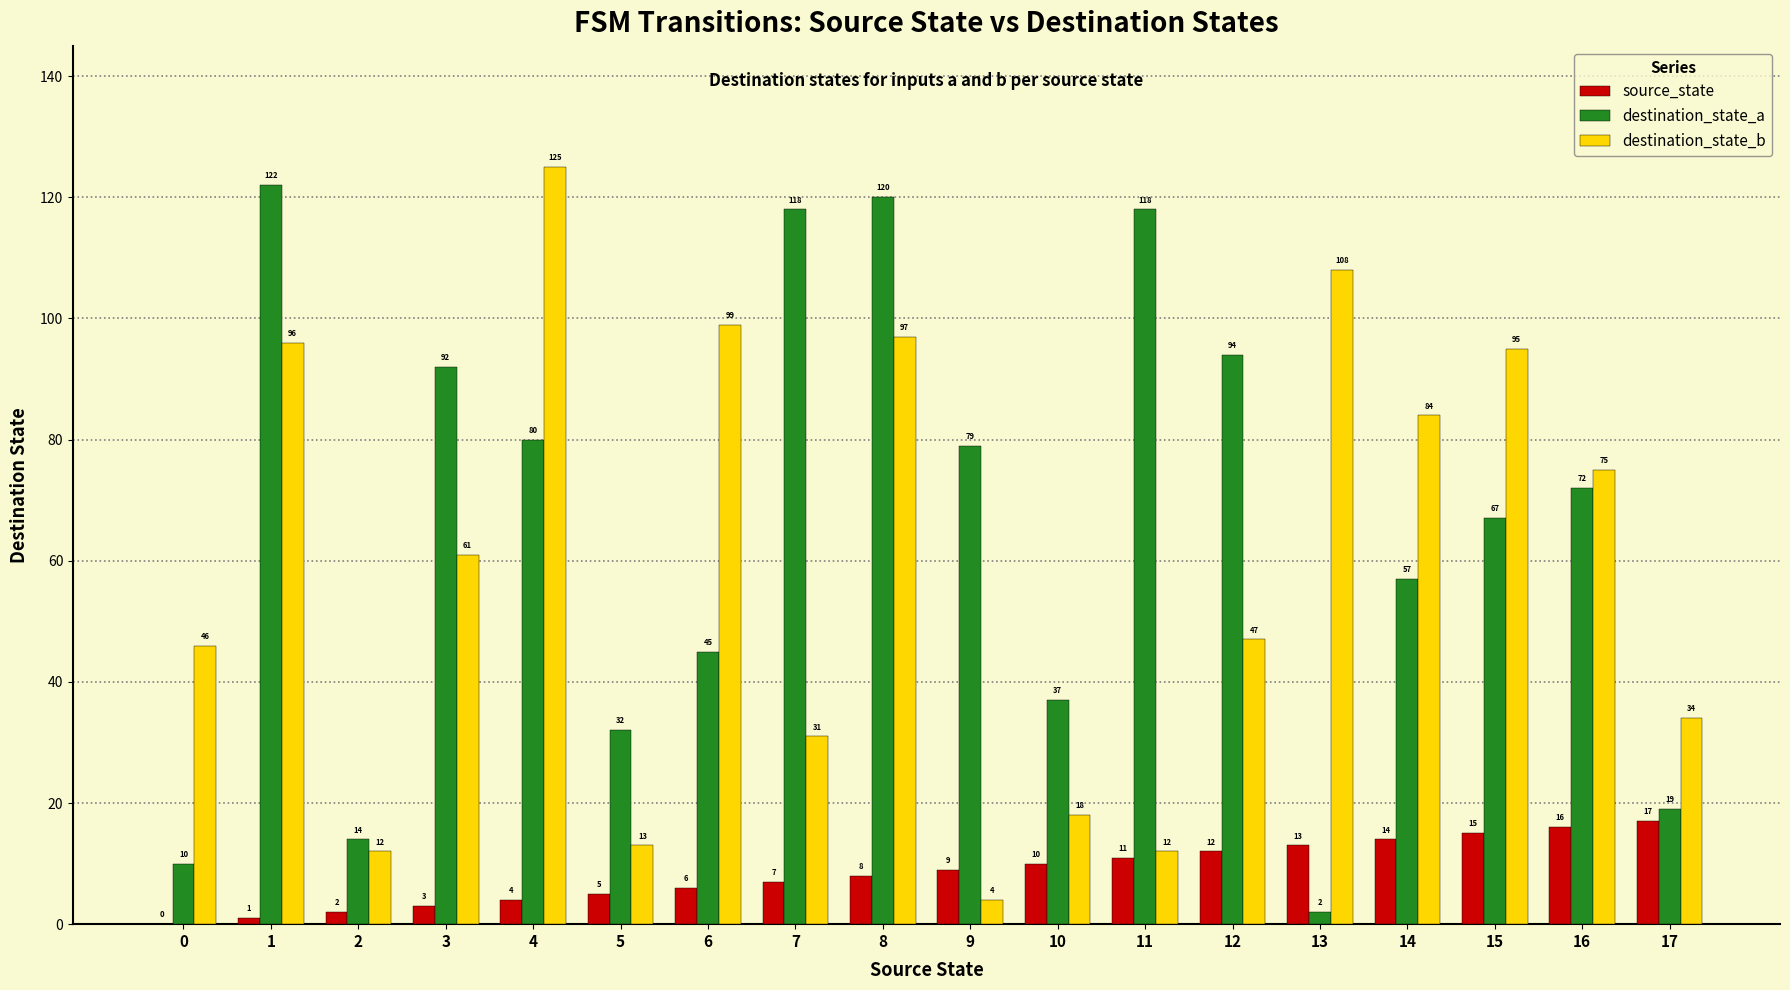

What is the average value of the destination_state_b series?

59